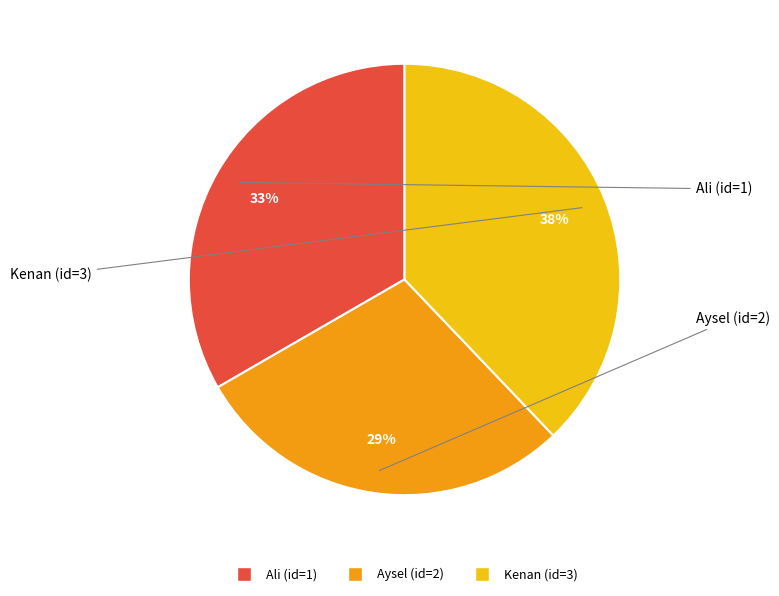

Does any single category account for the majority?

No